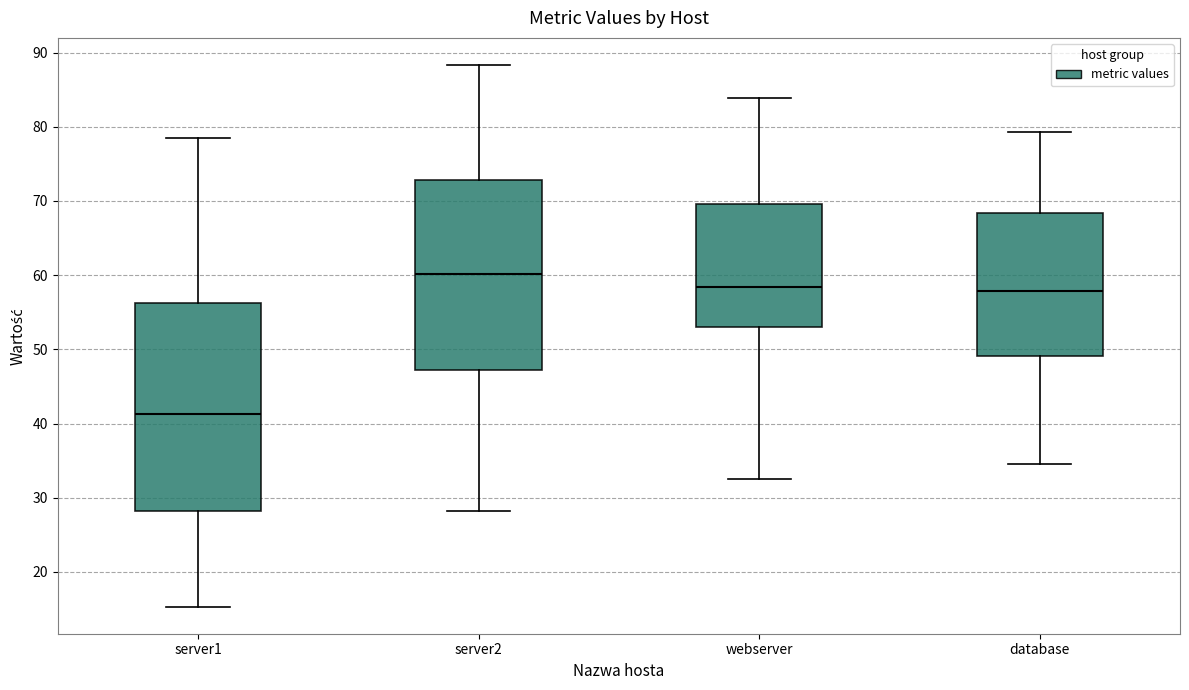

Reading left to right, read every box against the y-axis: the position of its median line, the range the box covers, and the ends of its whiskers. The values are not printed on the chart, so give them approximately, as read against the axis.

server1: median 41, box 28 to 56, whiskers 15 to 79
server2: median 60, box 47 to 73, whiskers 28 to 88
webserver: median 58, box 53 to 70, whiskers 32 to 84
database: median 58, box 49 to 68, whiskers 35 to 79